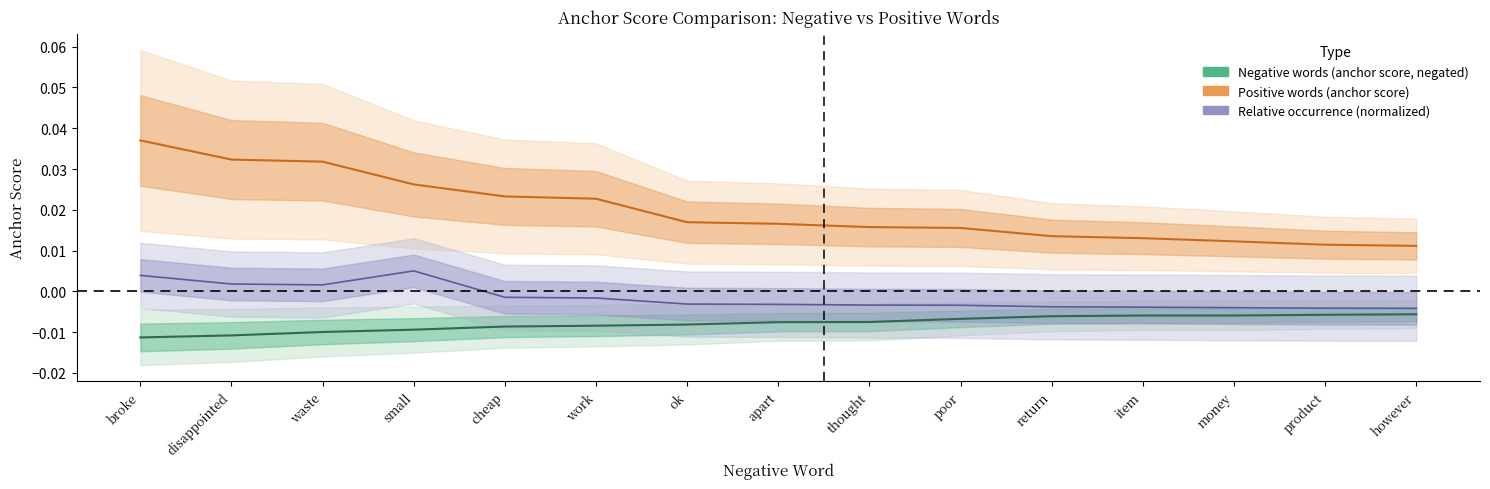

How many values in the Relative occurrence (normalized) series exceed 0?

4